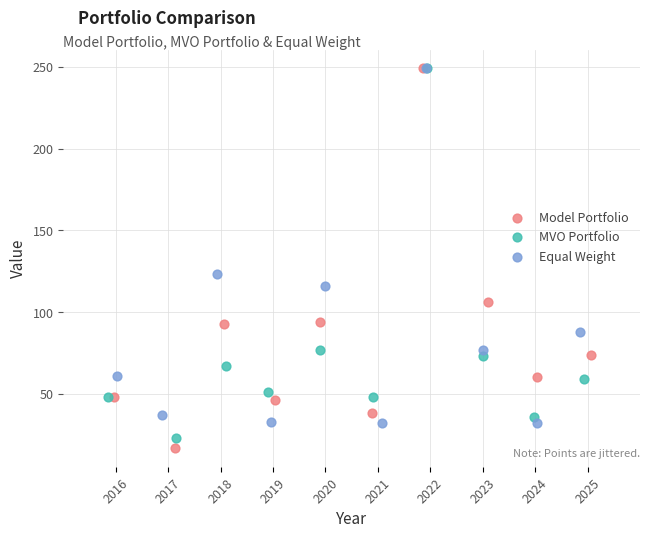

What are all the series names shown in the legend?

Model Portfolio, MVO Portfolio, Equal Weight